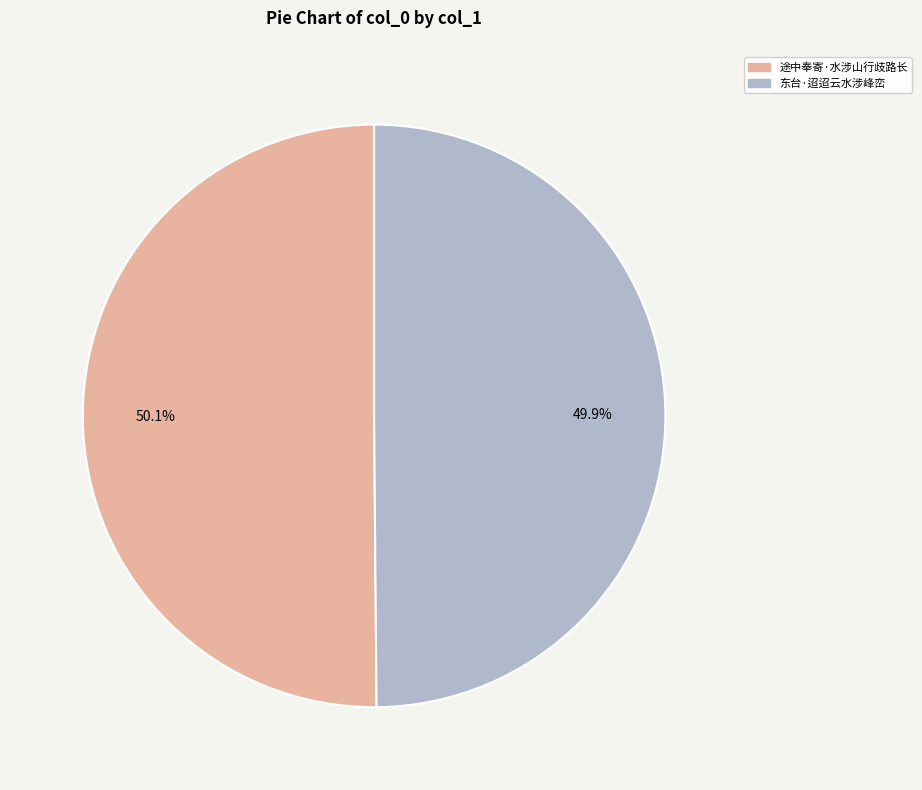

How much of the chart is everything except 东台·迢迢云水涉峰峦?

50.1%